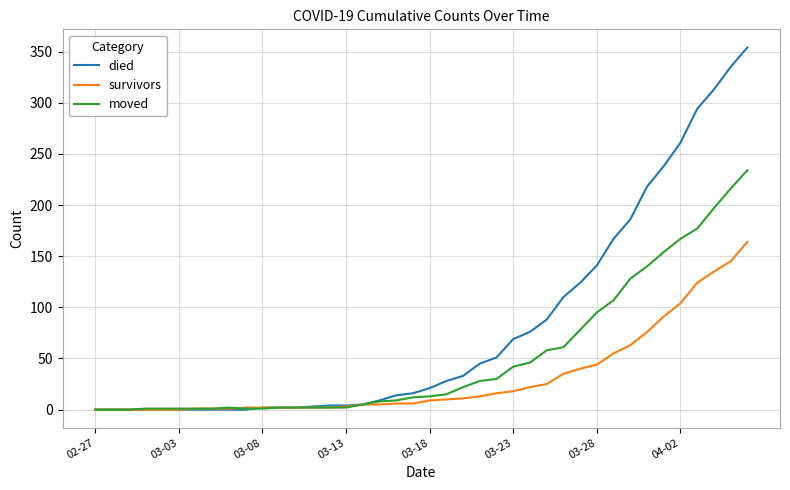

Which series has the largest total across all categories?

died